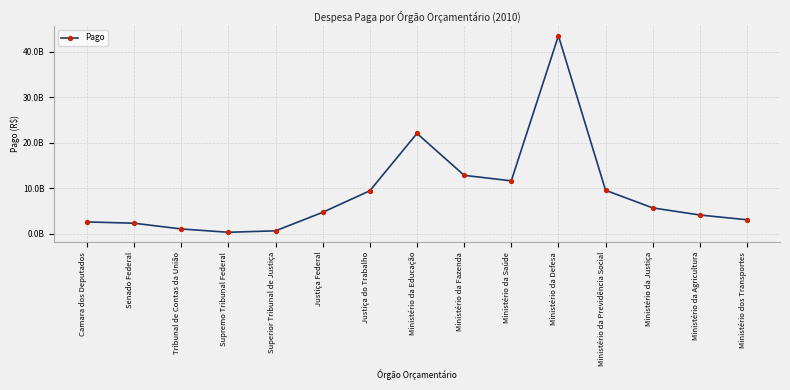

Does the chart have visible grid lines?

Yes